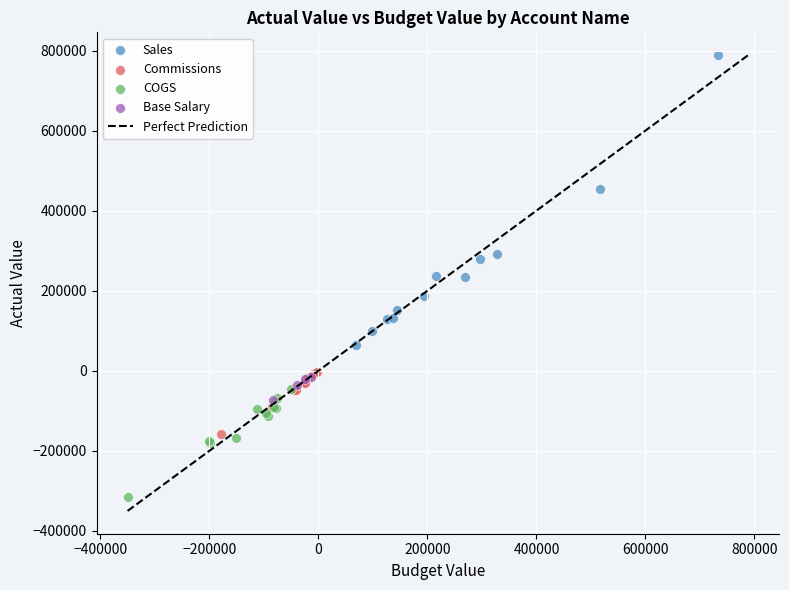

Which series contains the lowest Y value?

COGS